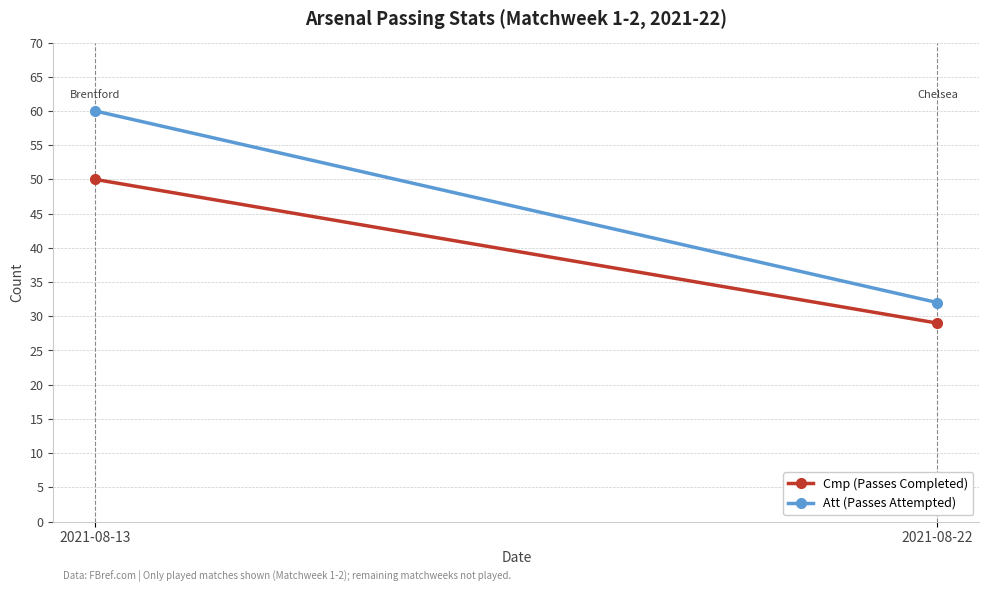

The Cmp (Passes Completed) series shows 48 at 2021-08-22. True or false?

False